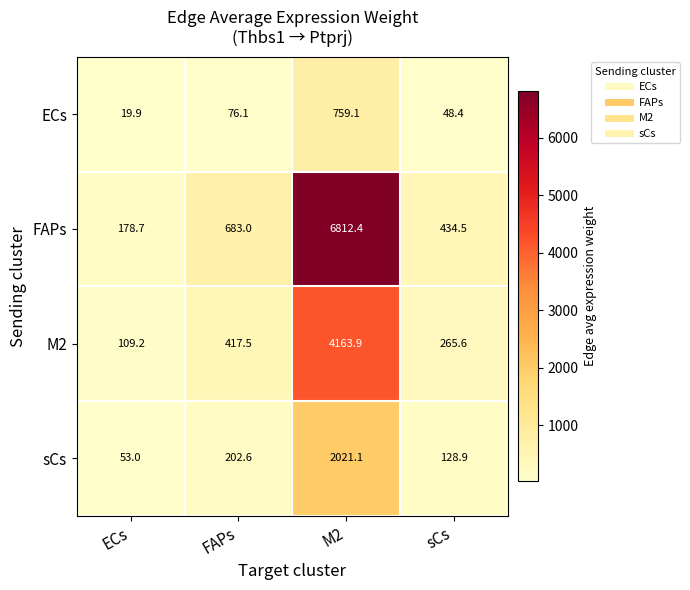

What is the difference between the highest and lowest values at sCs?

386.1